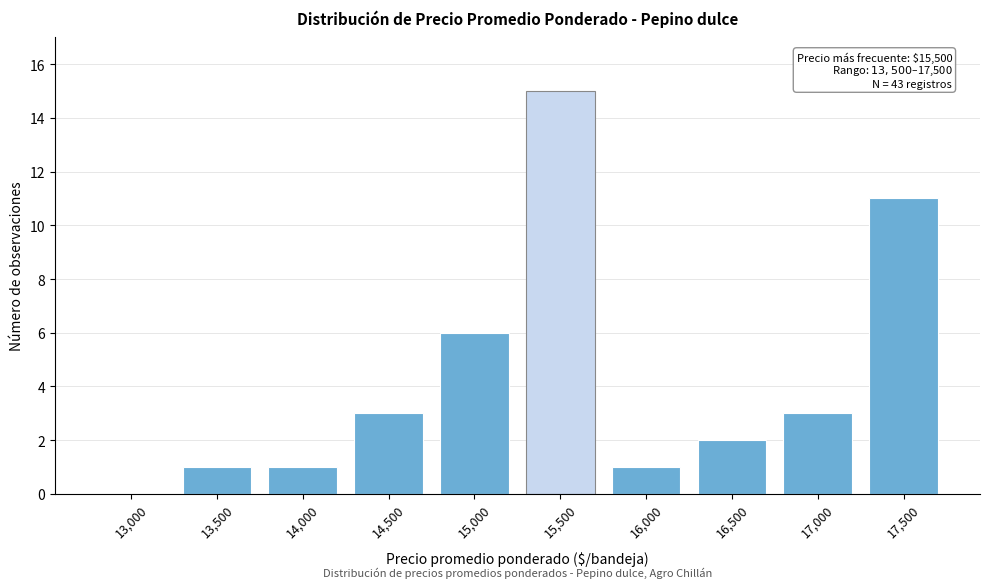

Reading right to left, list all the values displayed in this chart.

17,500=11	17,000=3	16,500=2	16,000=1	15,500=15	15,000=6	14,500=3	14,000=1	13,500=1	13,000=0